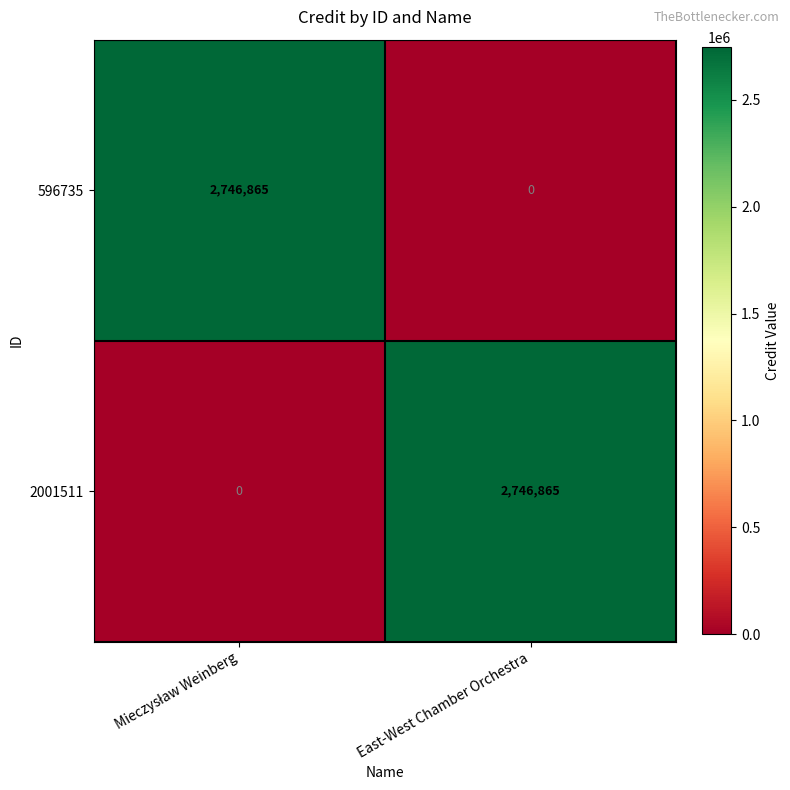

What is the difference between the maximum and minimum values in the 596735 series?

2746865